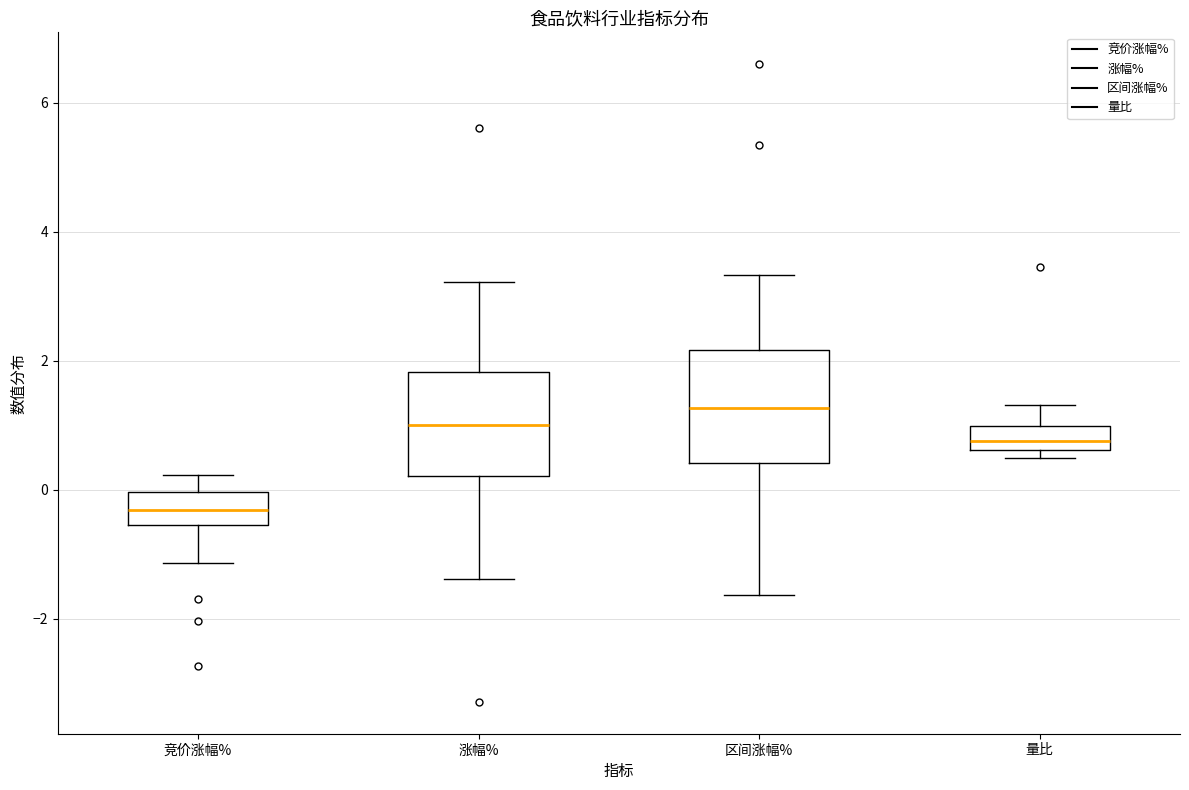

Where is the lower edge of the box for 涨幅% on the y-axis? The values are not printed on the chart, so give them approximately, as read against the axis.

0.2